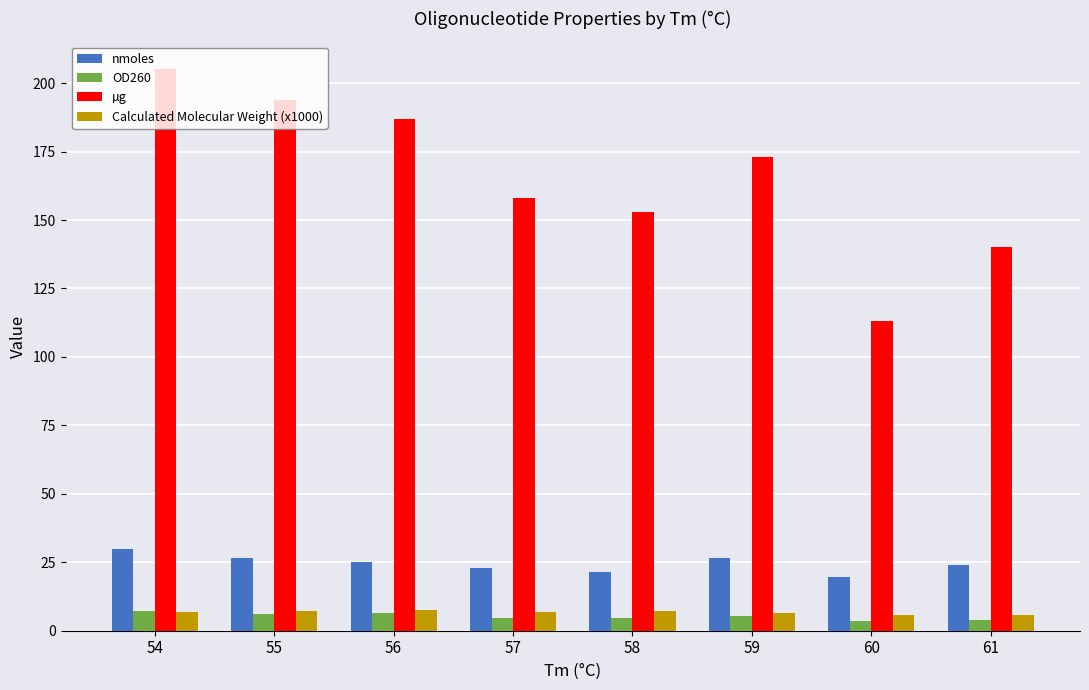

List the labels in order of µg value, largest first.

54, 55, 56, 59, 57, 58, 61, 60